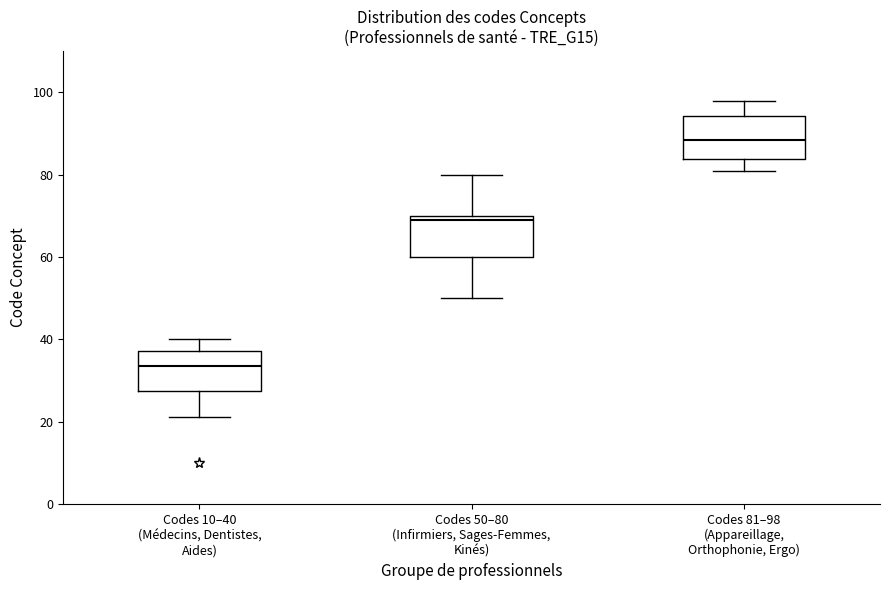

Which box's median line is the lowest?

Codes 10–40 (Médecins, Dentistes, Aides)